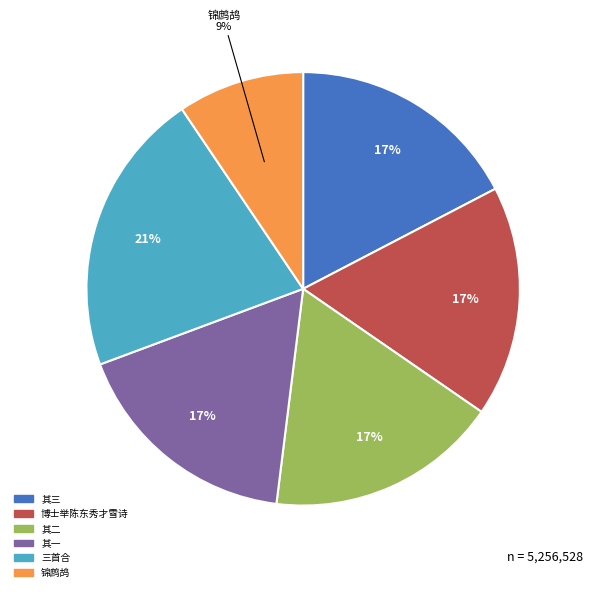

Does 其二 account for over 50% of the chart?

No